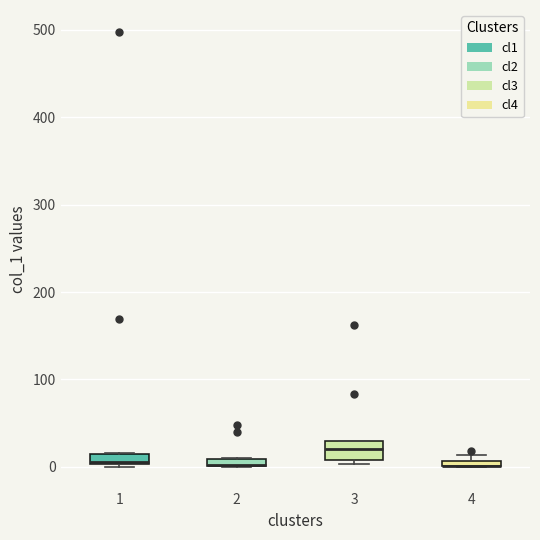

Where is the lower edge of the box at x = 4 on the y-axis? The values are not printed on the chart, so give them approximately, as read against the axis.

0